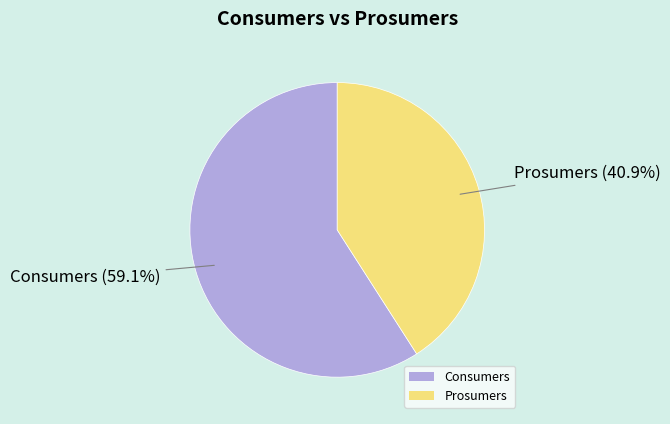

How many slices are in this pie chart?

2